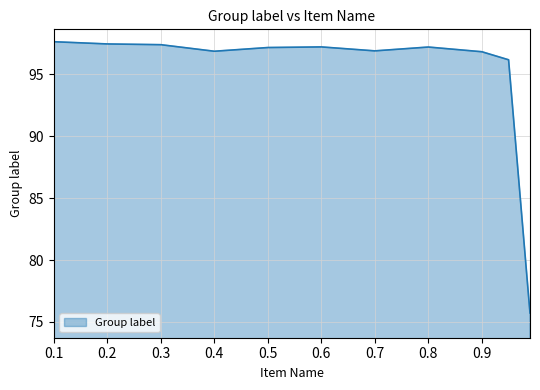

What is the difference between the maximum and minimum values?

21.9